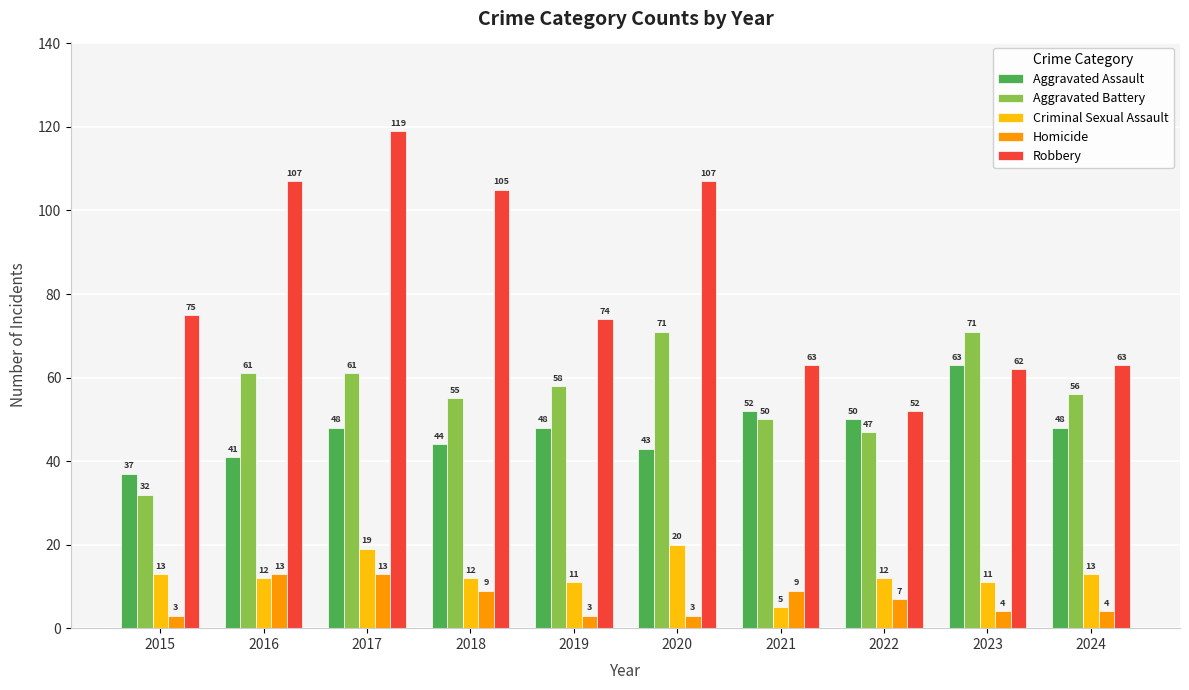

At which category does the chart reach its peak across all series?

2017